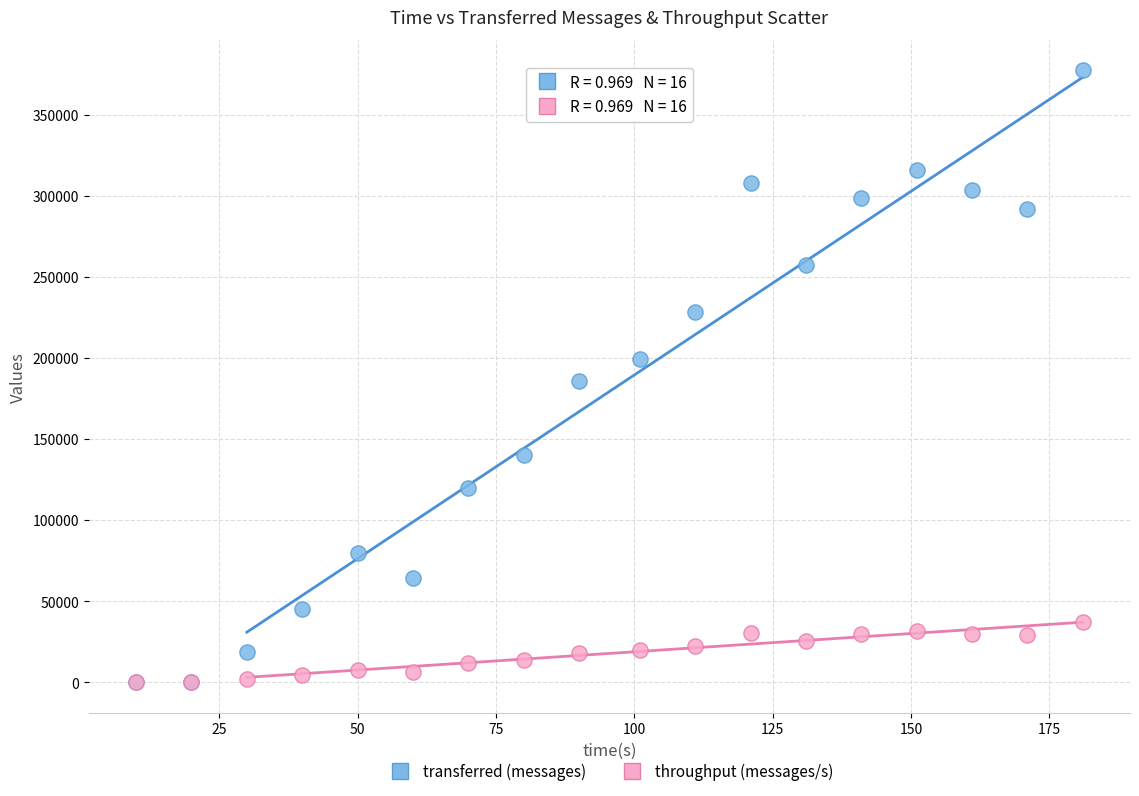

Which series contains the highest Y value?

transferred (messages)